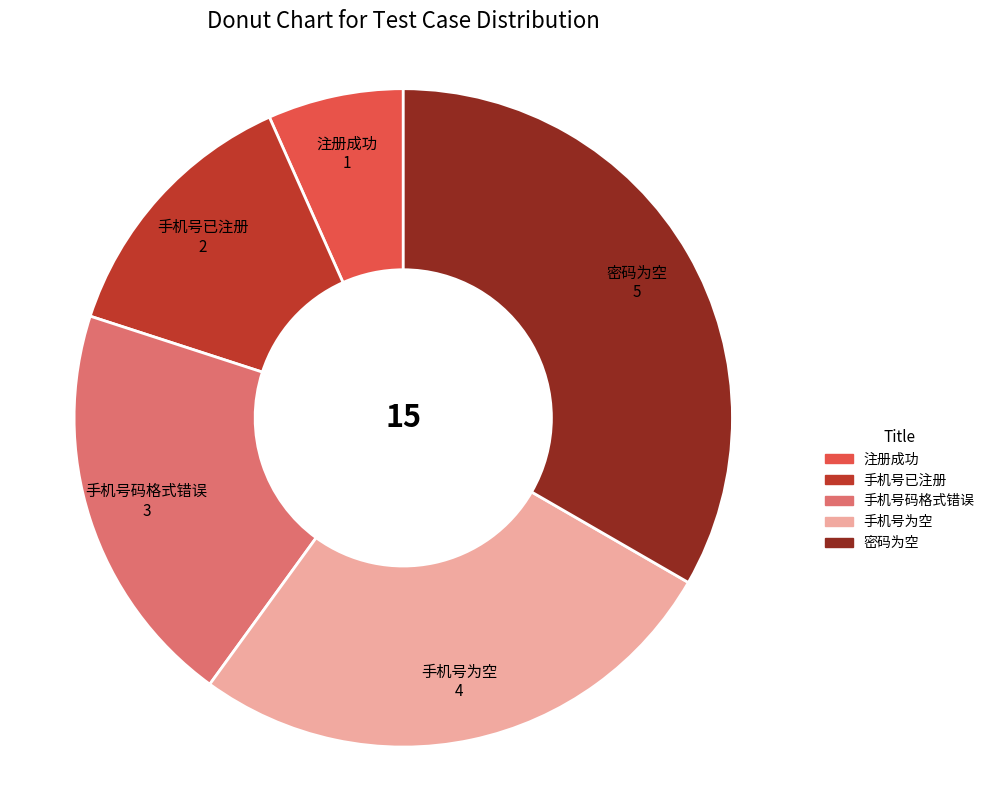

How many slices are in this pie chart?

5